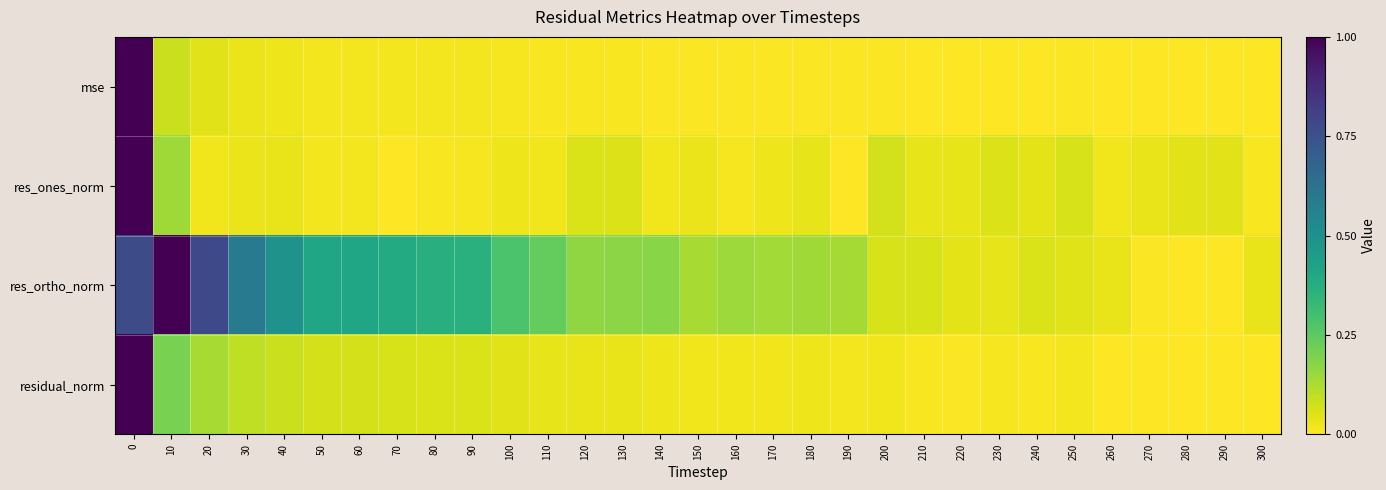

Which has a higher value, 10 or 70?

10